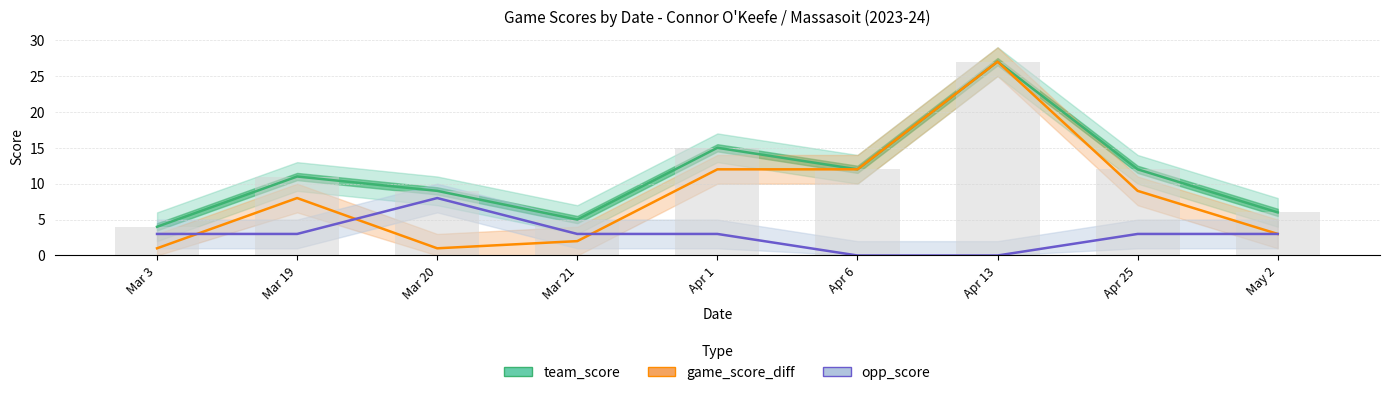

What is the difference between the maximum and minimum values in the opp_score series?

8